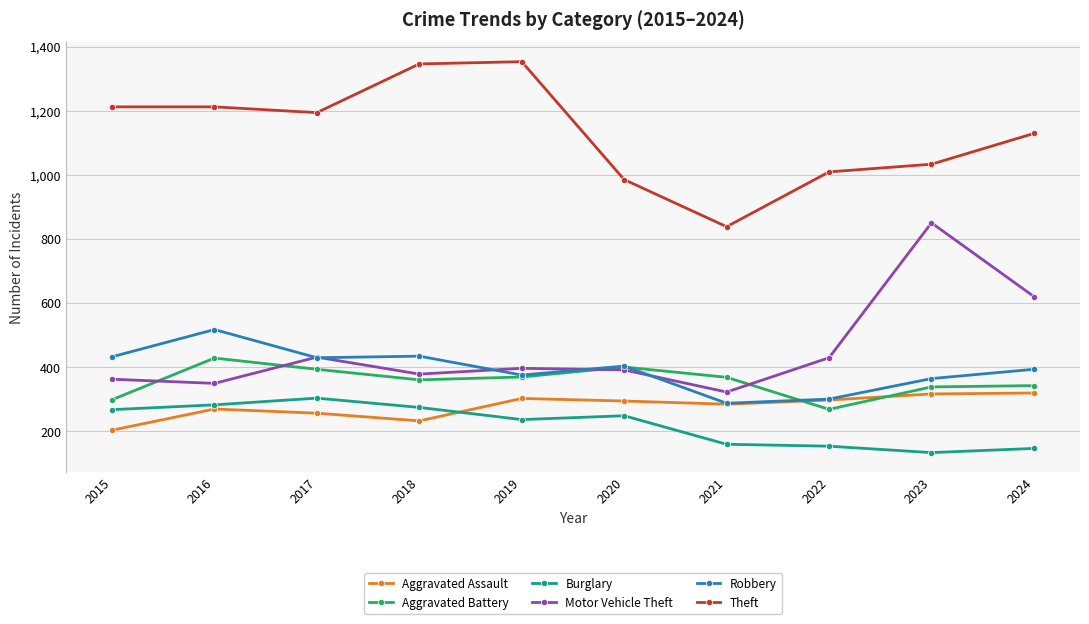

Which series has the largest total across all categories?

Theft